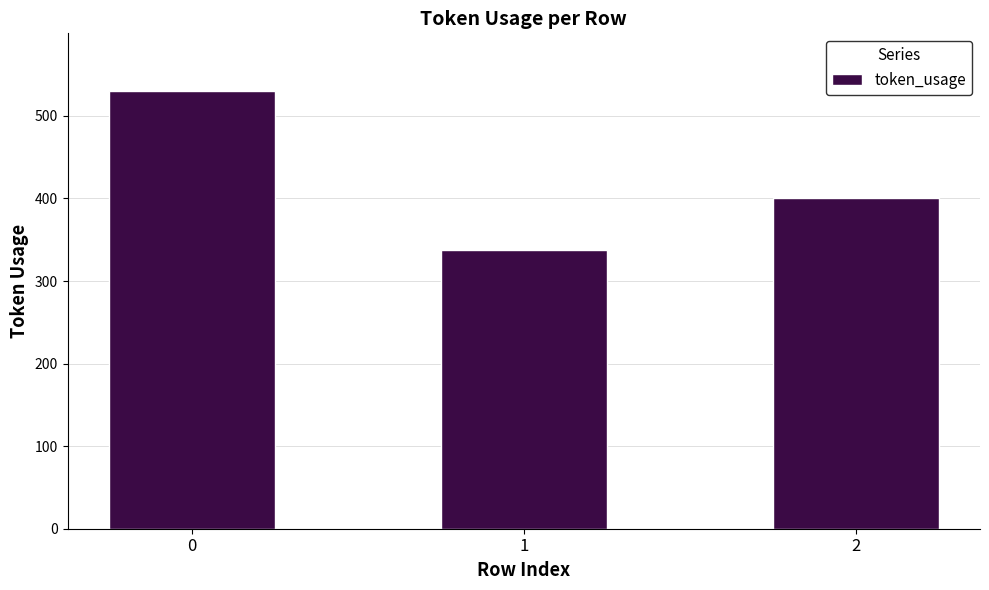

How many data points are less than 401?

1